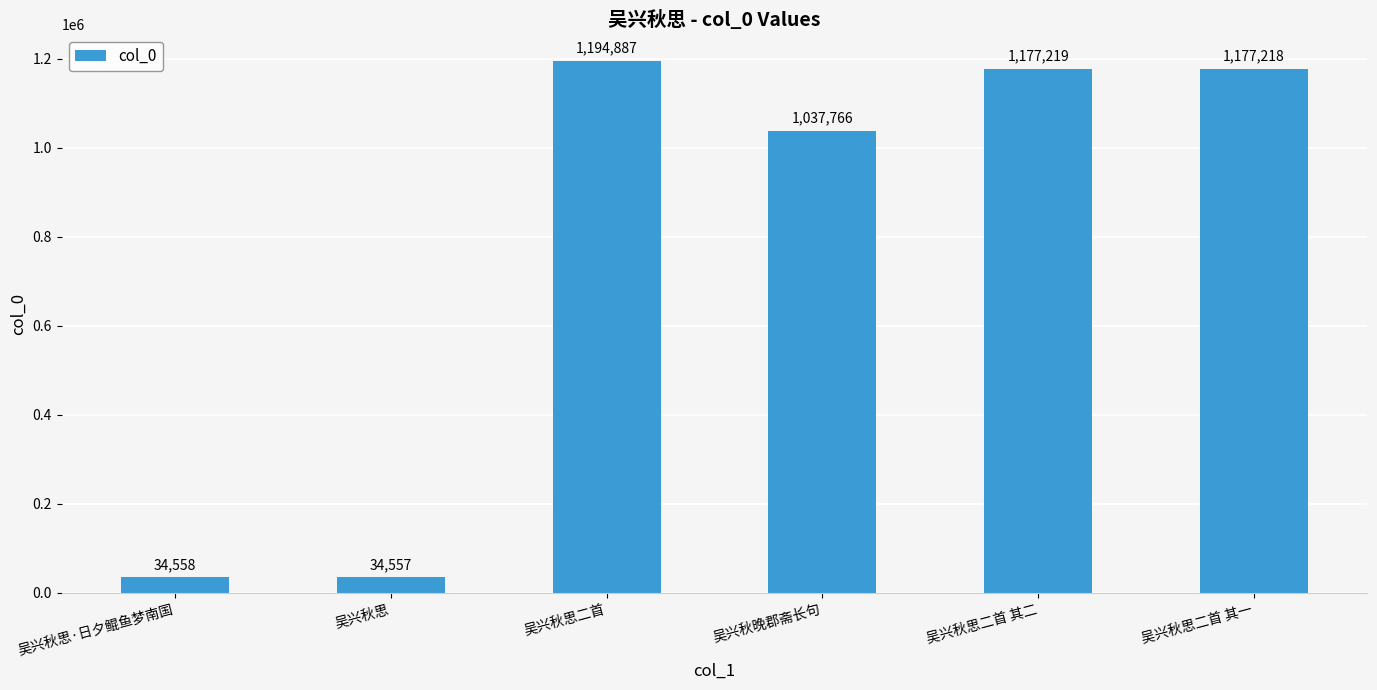

Which label corresponds to the smallest value in the chart?

吴兴秋思